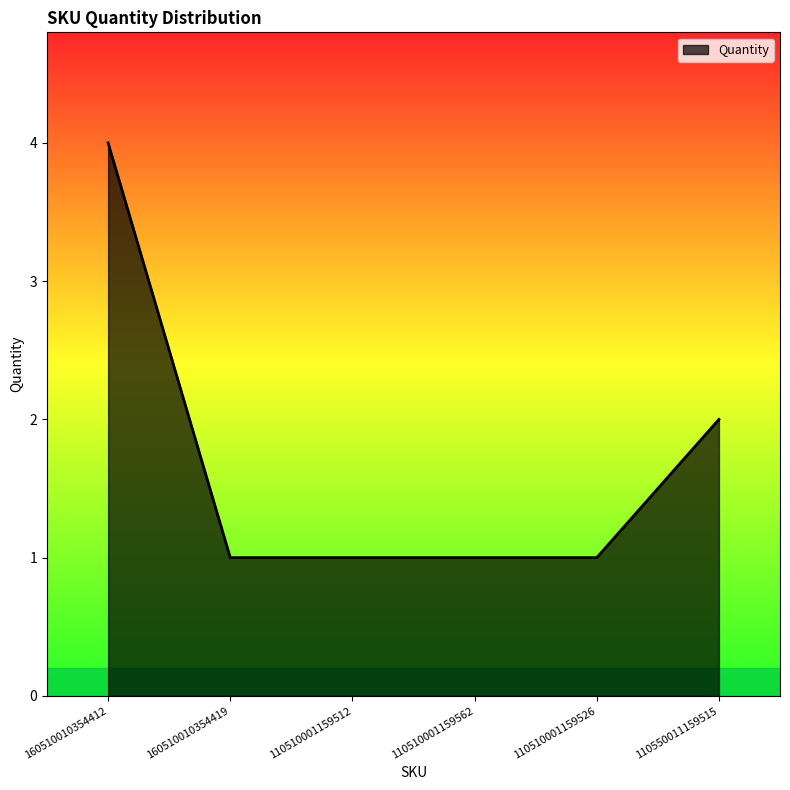

What is the sum of all values?

10